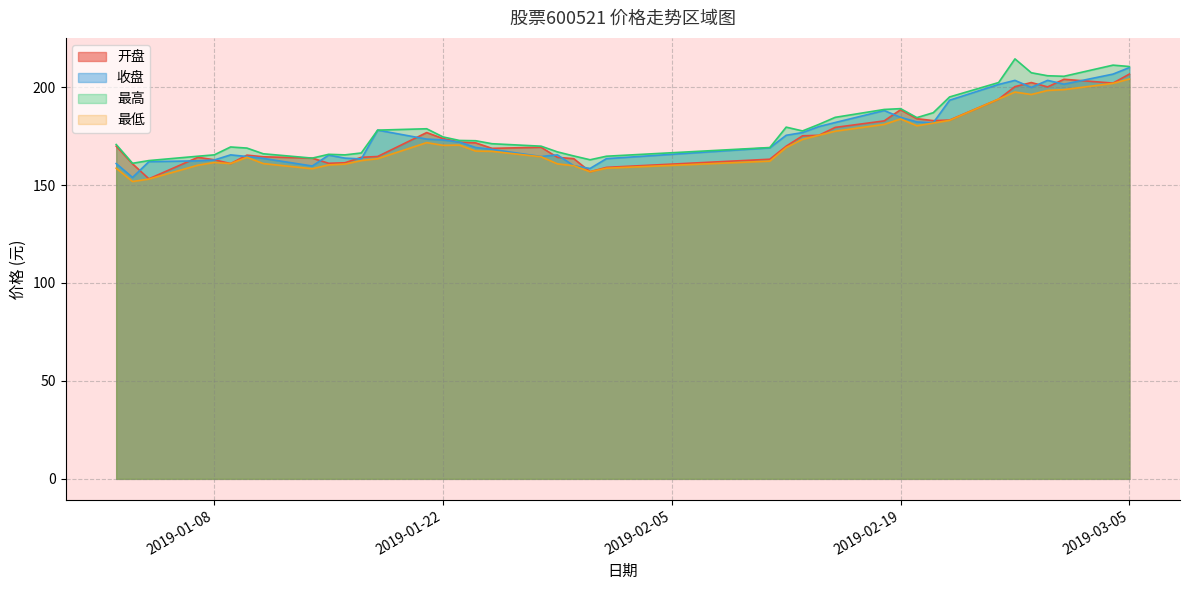

What is the minimum value shown in the chart?

151.8